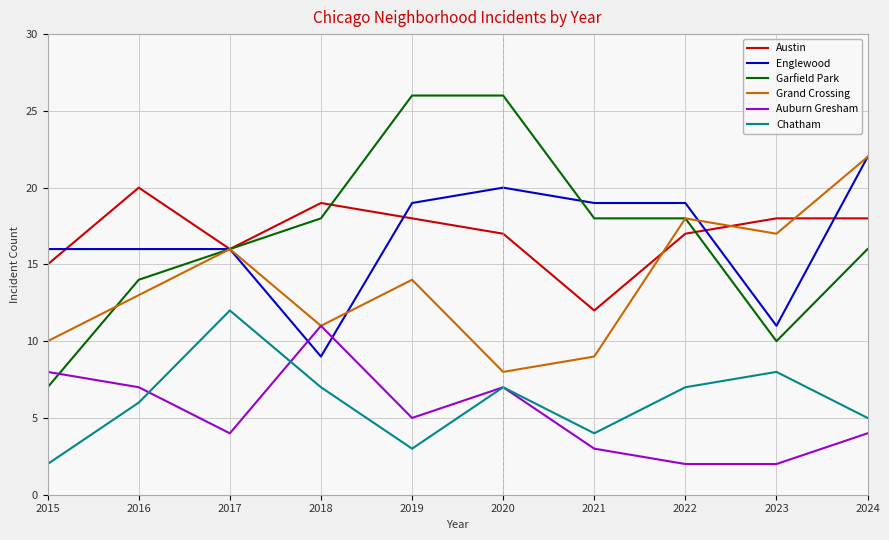

At which category does Austin reach its first local peak?

2016